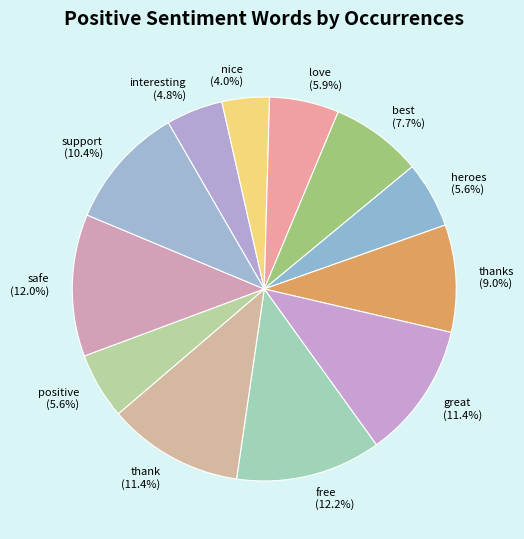

Does any single category account for the majority?

No